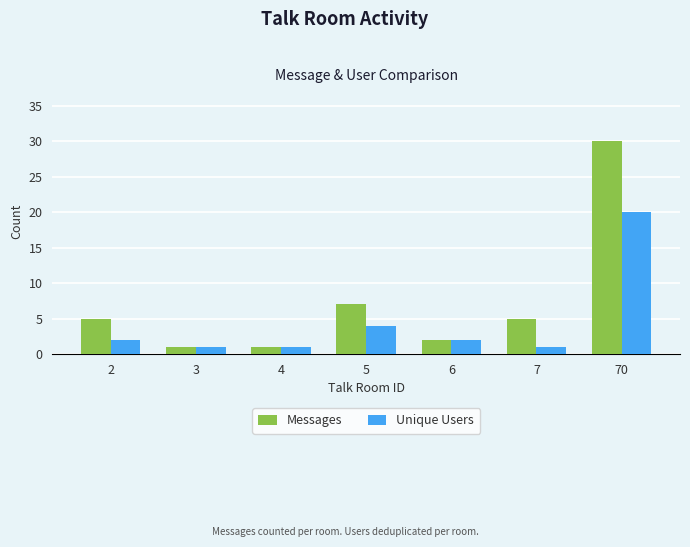

What are all the series names shown in the legend?

Messages, Unique Users